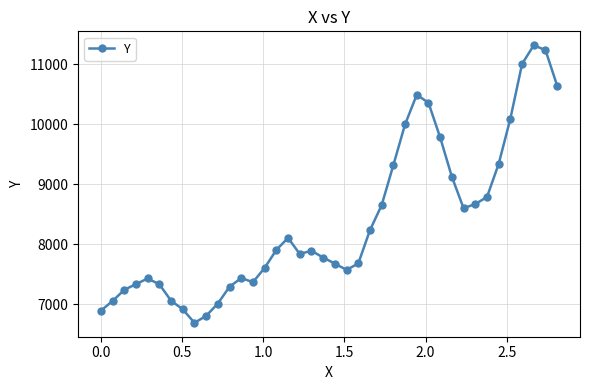

What is the maximum value shown in the chart?

11321.2